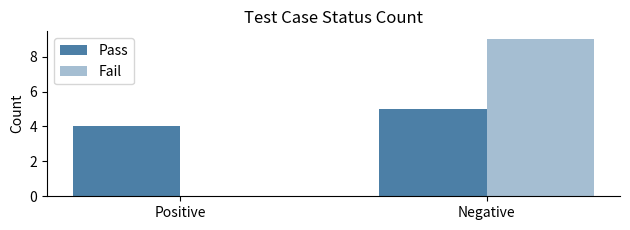

Is the value of Fail at Negative greater than the value of Pass at Positive?

Yes